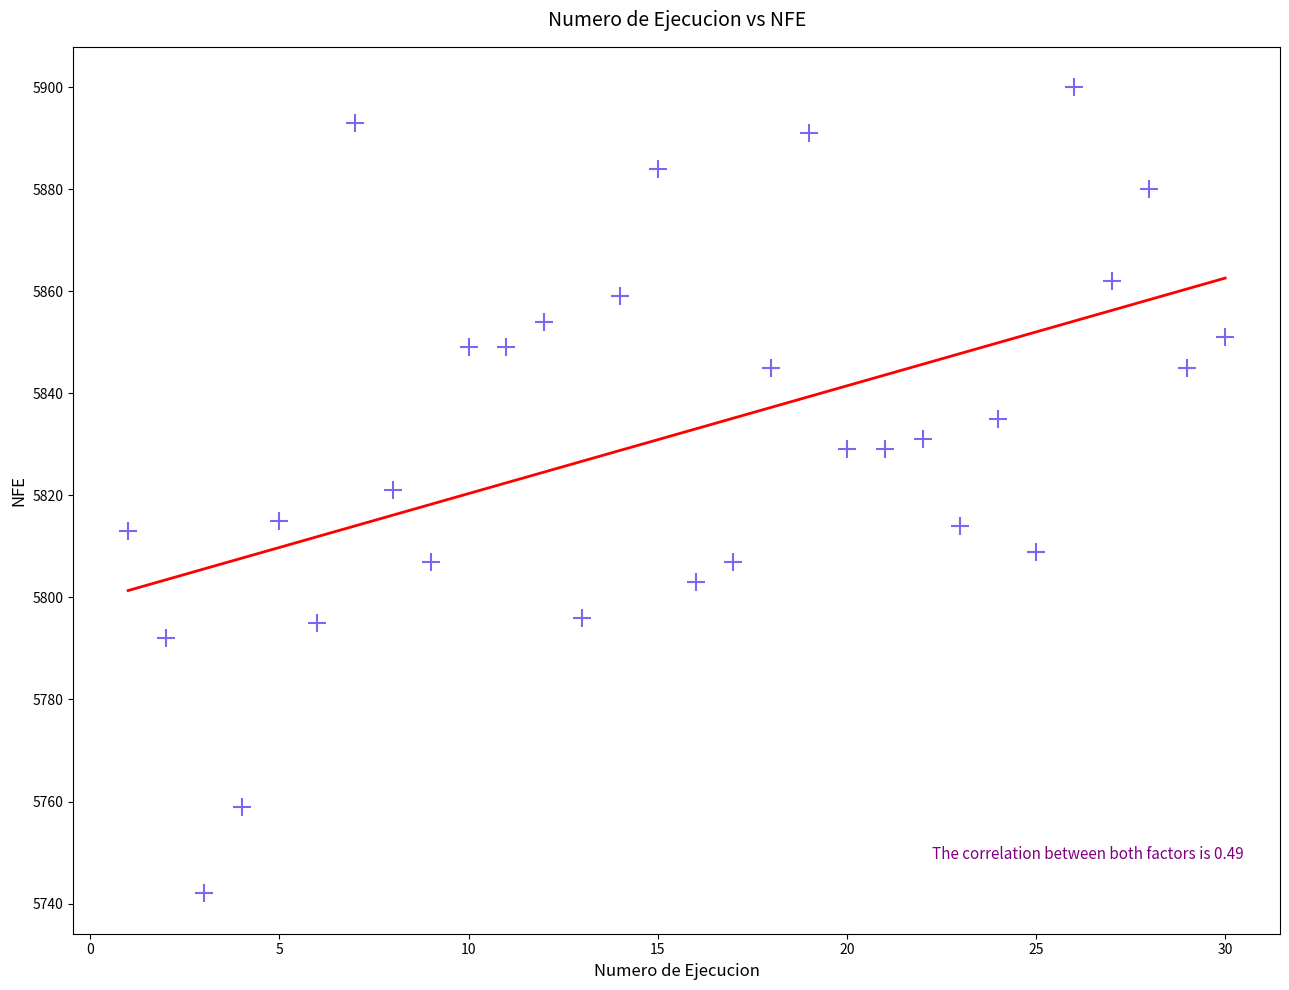

What is the range of X values (max minus min)?

29